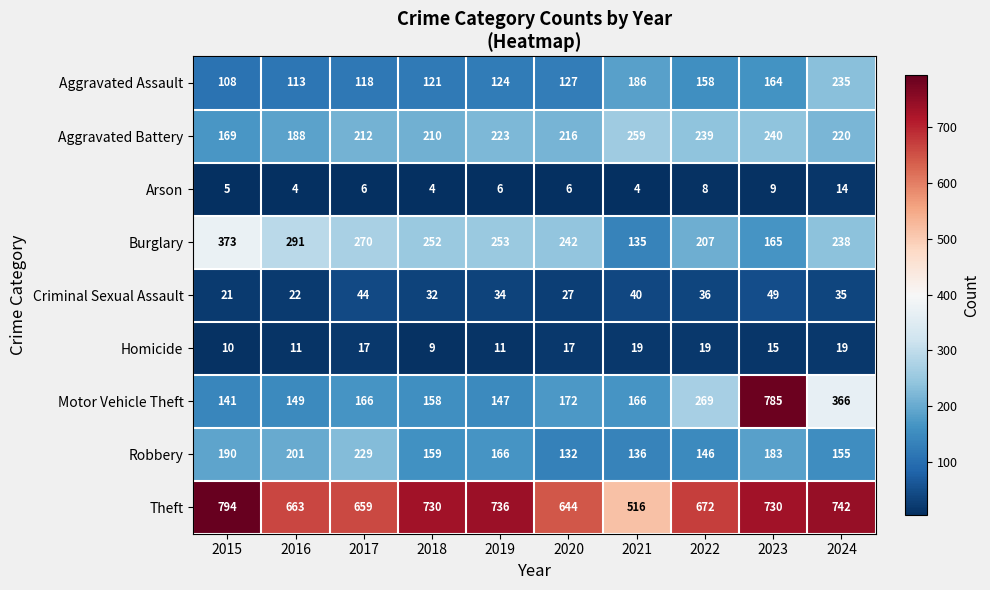

At 2022, list the series in order from smallest to largest.

Arson, Homicide, Criminal Sexual Assault, Robbery, Aggravated Assault, Burglary, Aggravated Battery, Motor Vehicle Theft, Theft